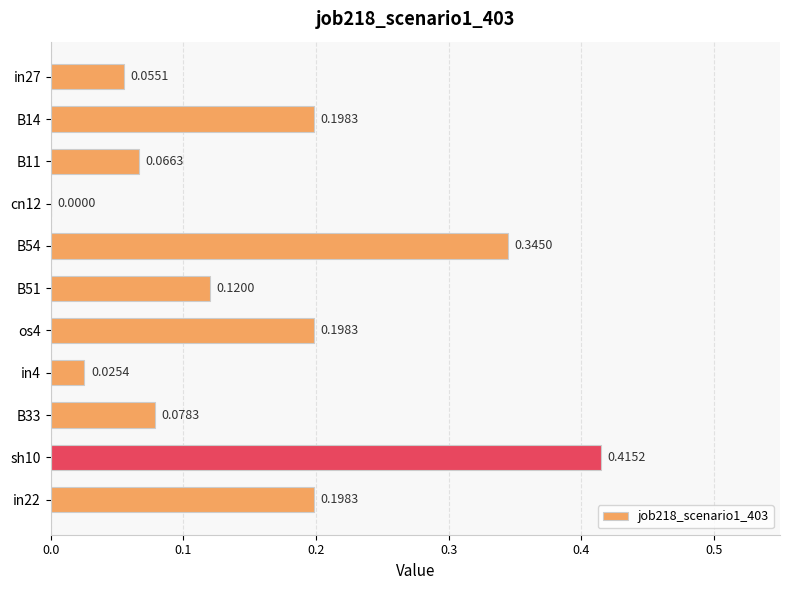

What is the change in value from B11 to sh10?

+0.3